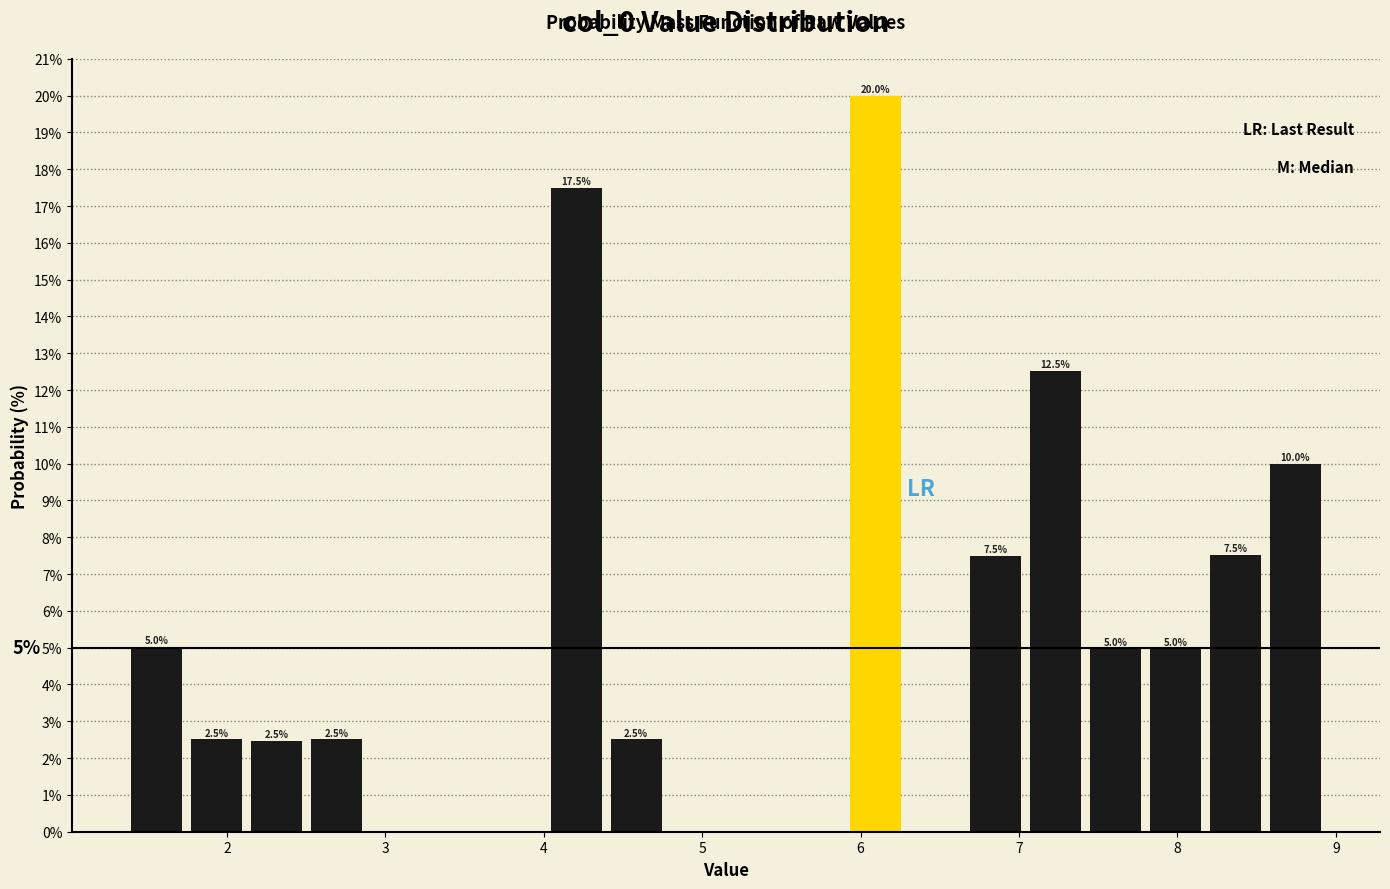

Read against the x-axis, roughly where is the centre of the tallest bar?

6.1